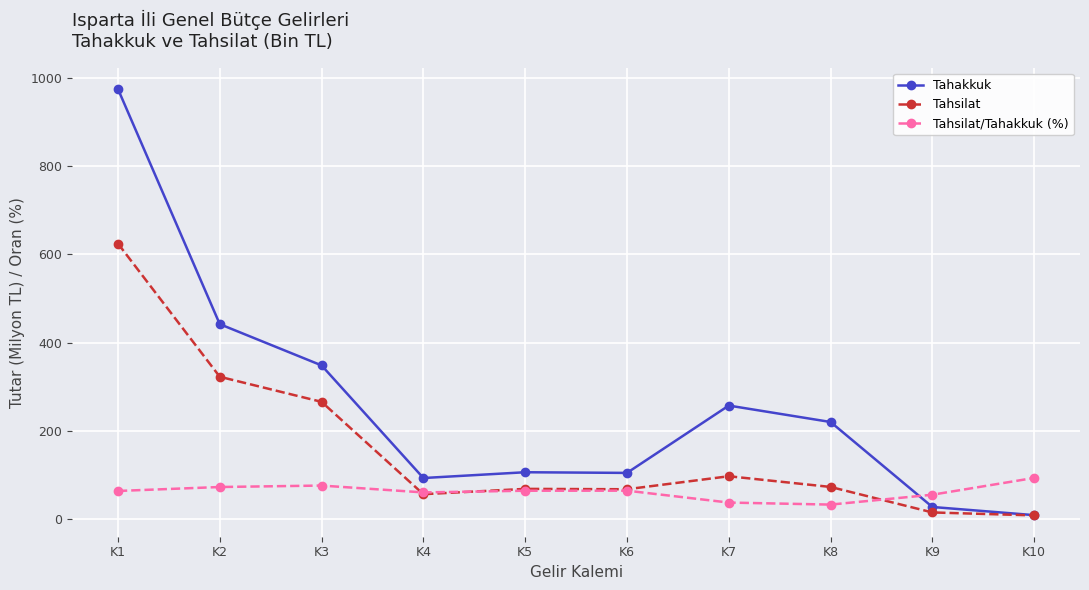

What is the difference between the maximum and minimum values in the Tahakkuk series?

964.6